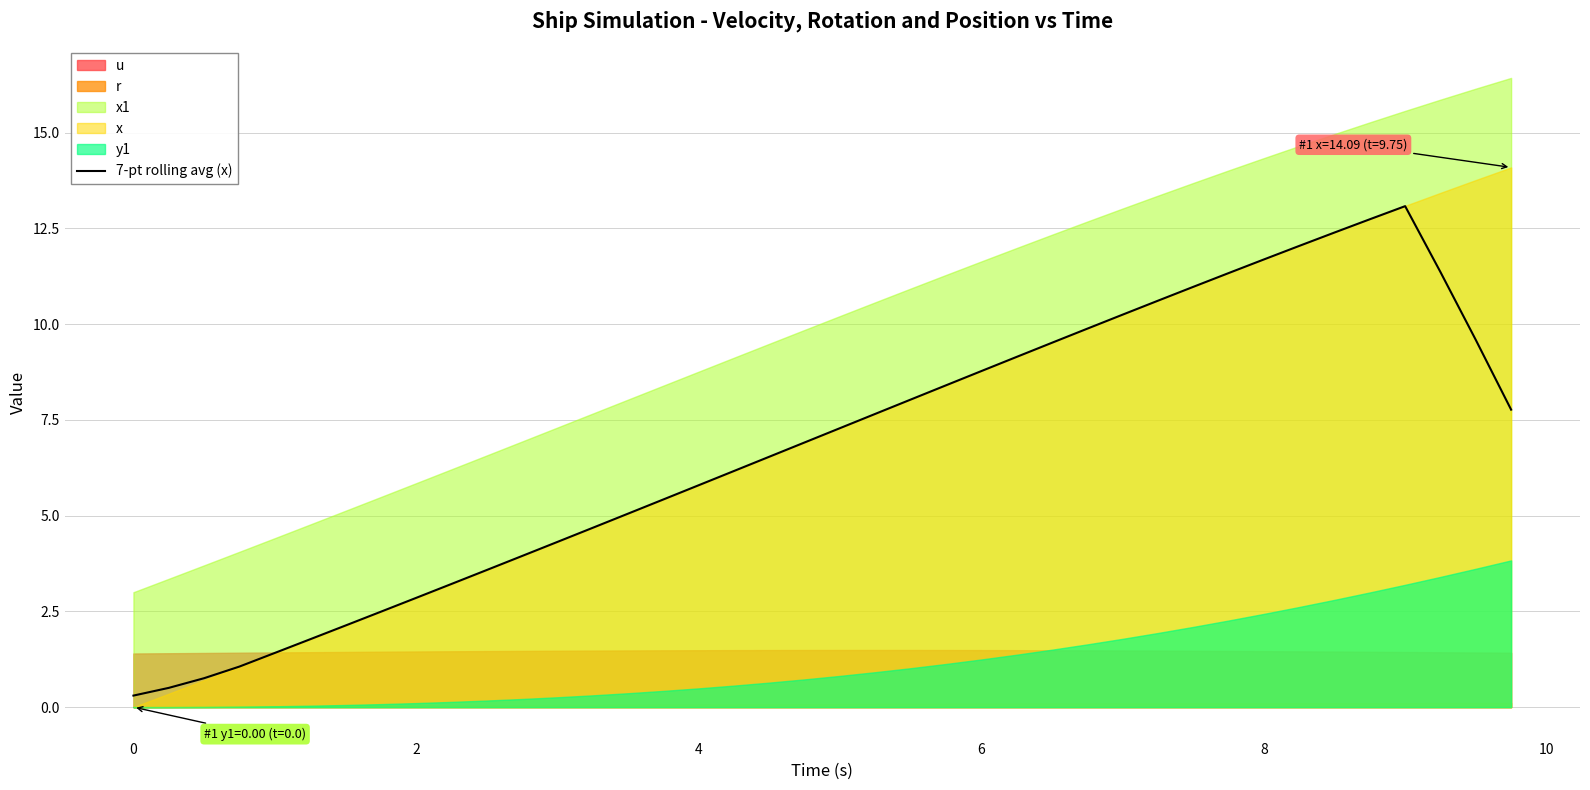

The chart shows a value of 1.2 at 2. True or false?

False